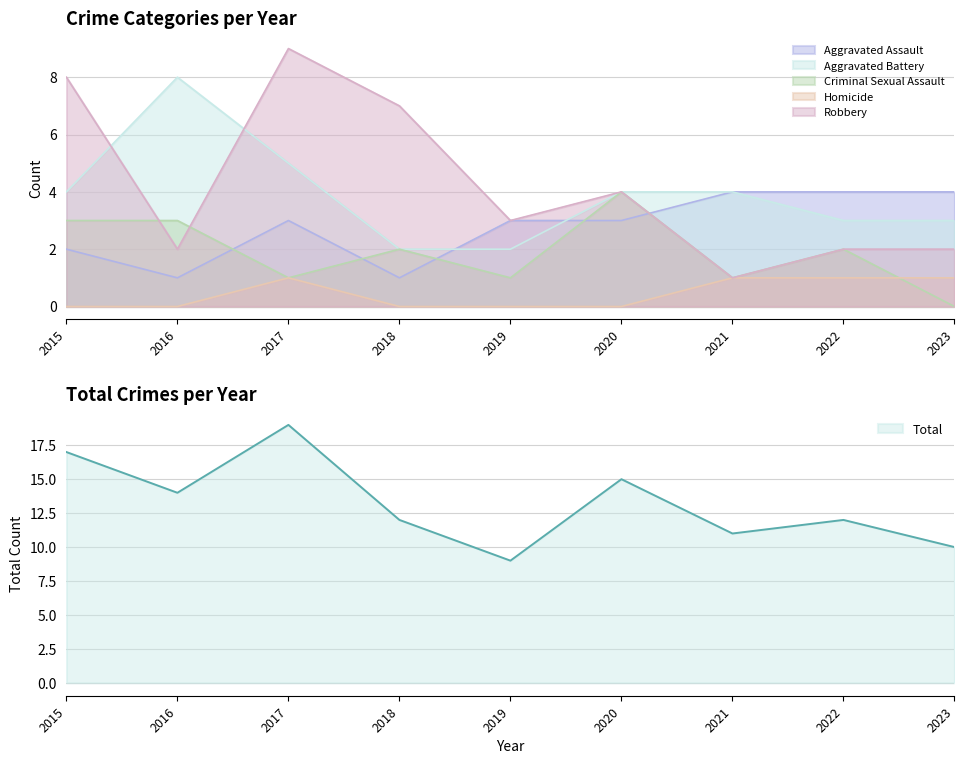

The value of Aggravated Battery at 2023 is 3. True or false?

True